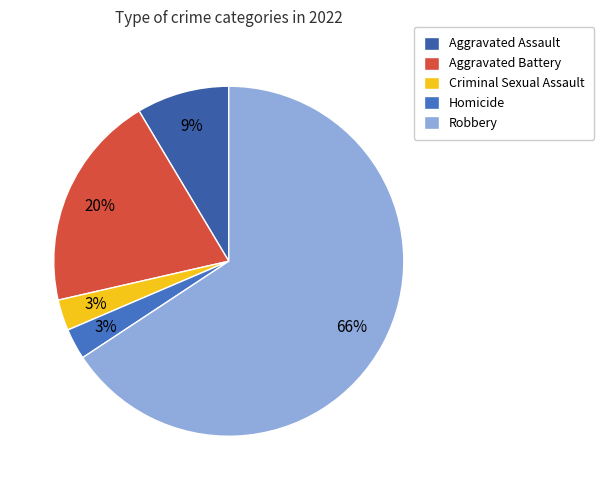

What percentage is the Aggravated Battery slice, to the nearest percent?

20%